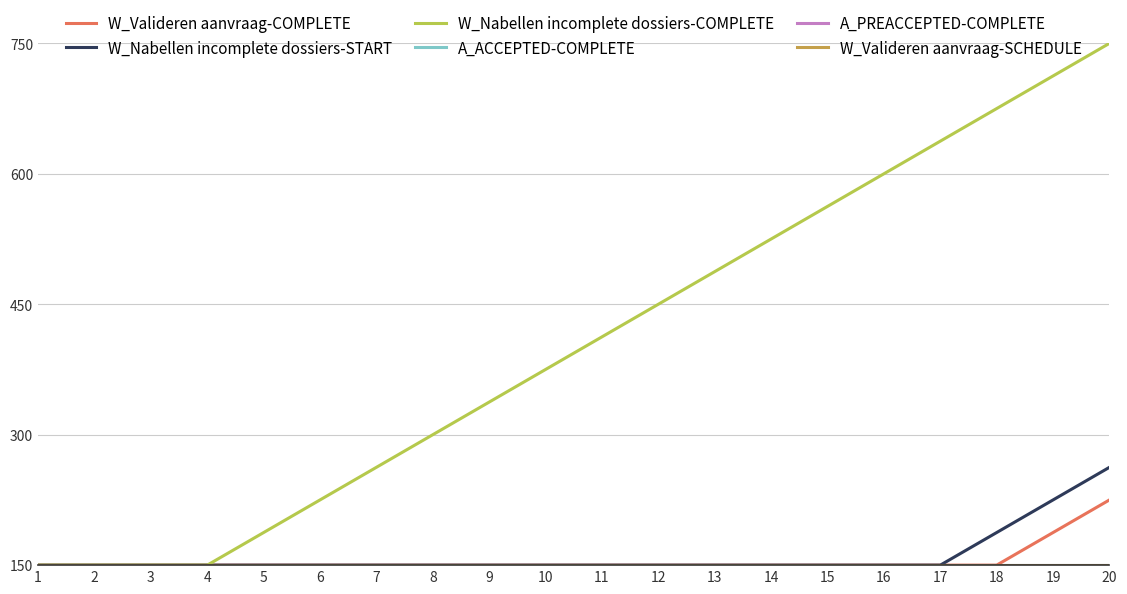

Is this an area chart (filled region under the line)?

No